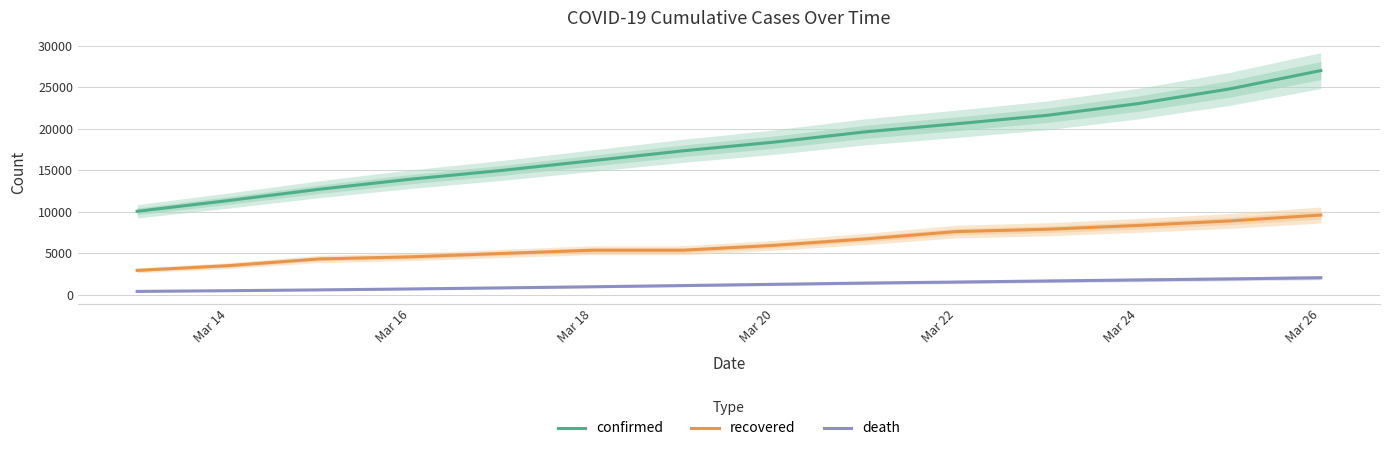

List the series in order of their peak value, highest first.

confirmed, recovered, death